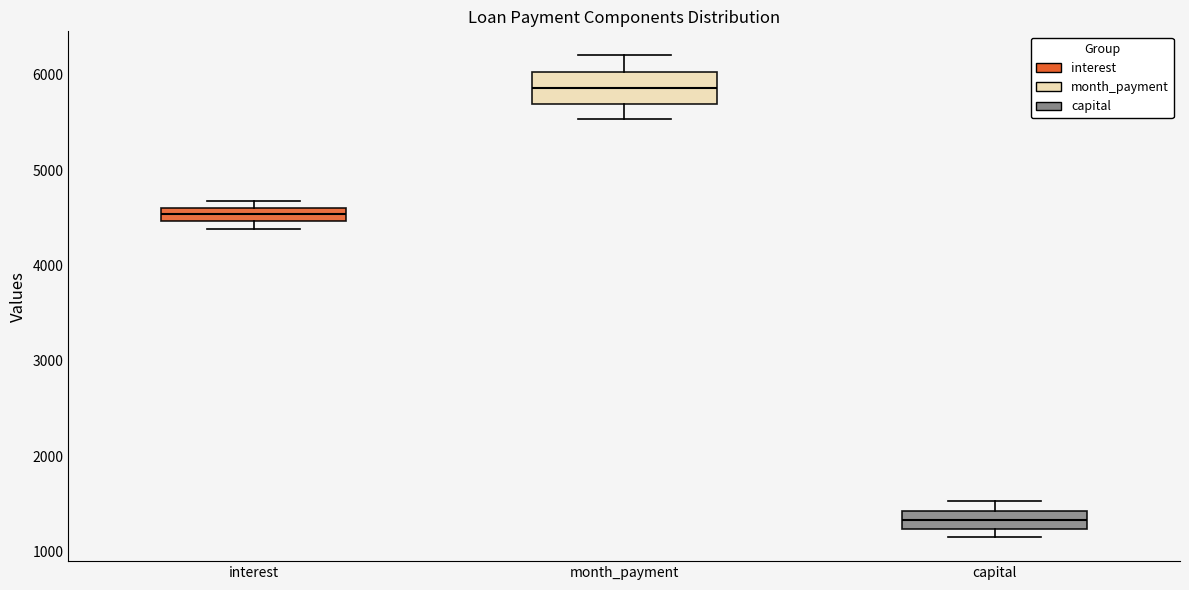

Which box is the tallest, from its lower edge to its upper edge?

month_payment